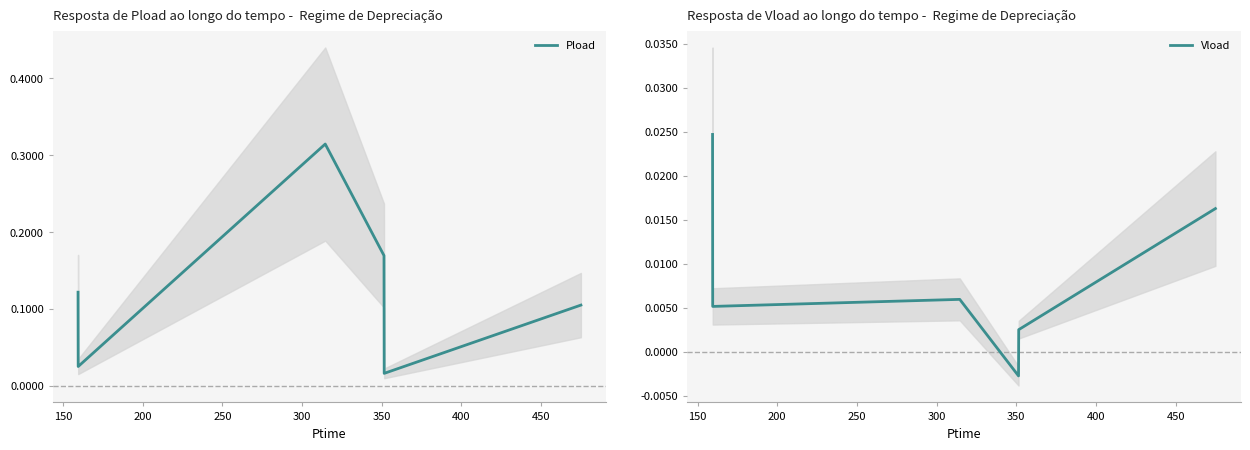

How many data points does each series have?

6